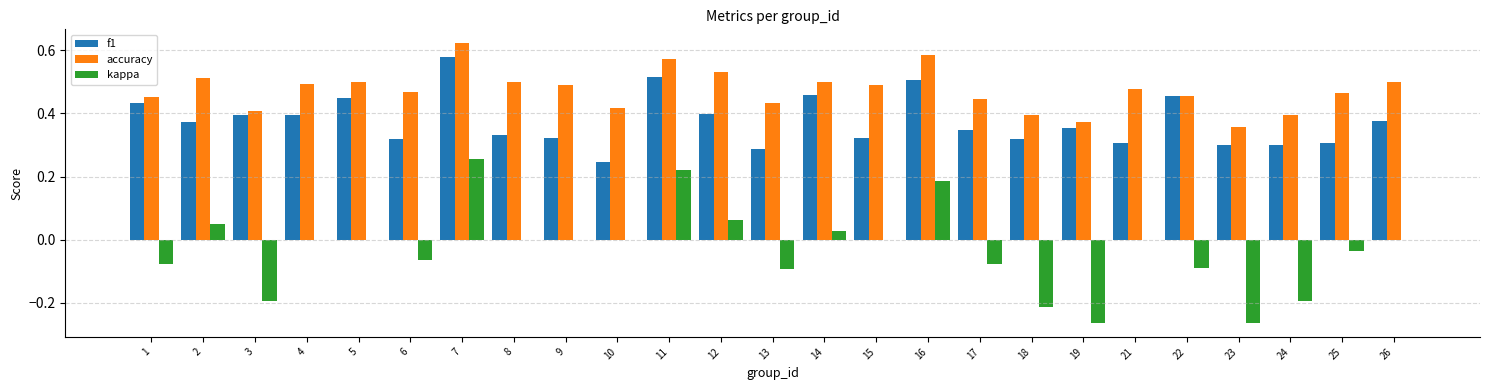

Which series has the largest total across all categories?

accuracy